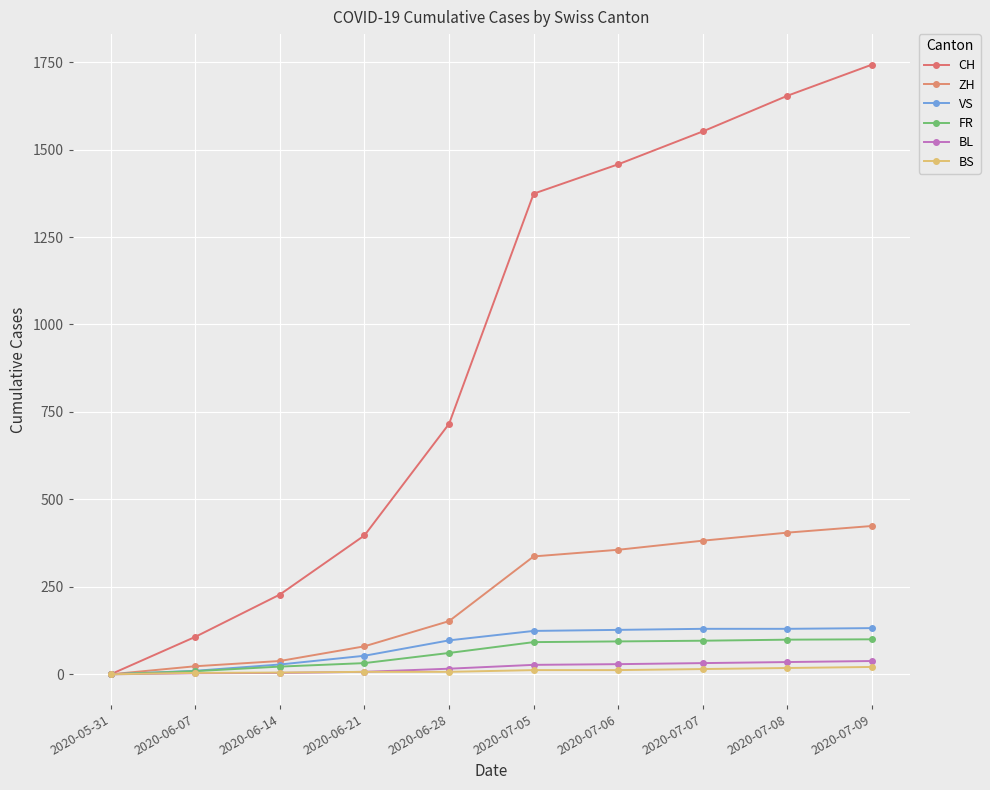

True or false: BL and ZH cross at least once.

False